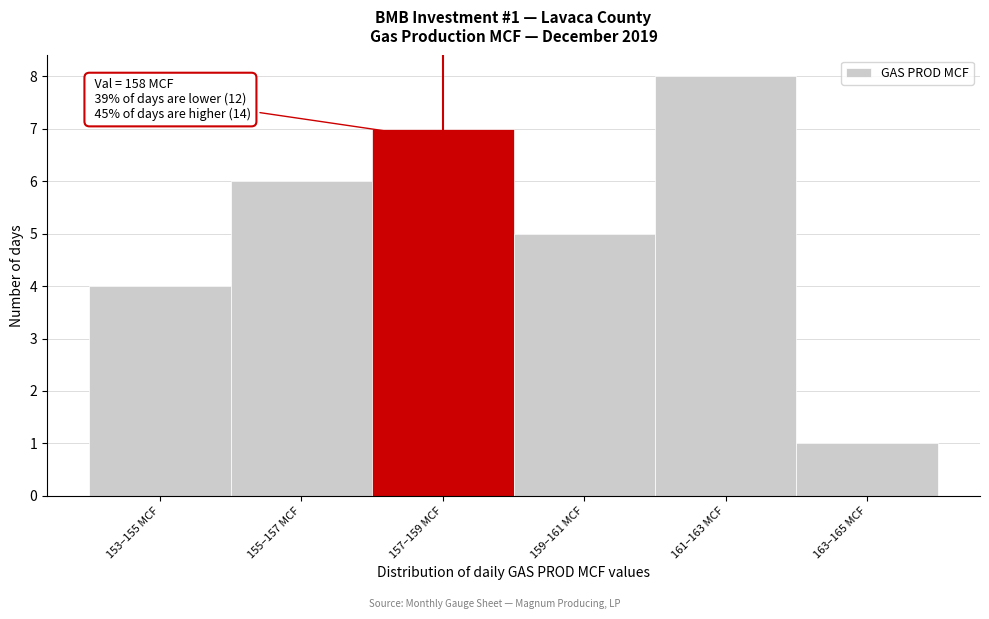

Reading right to left, extract all data points from this chart.

1	8	5	7	6	4